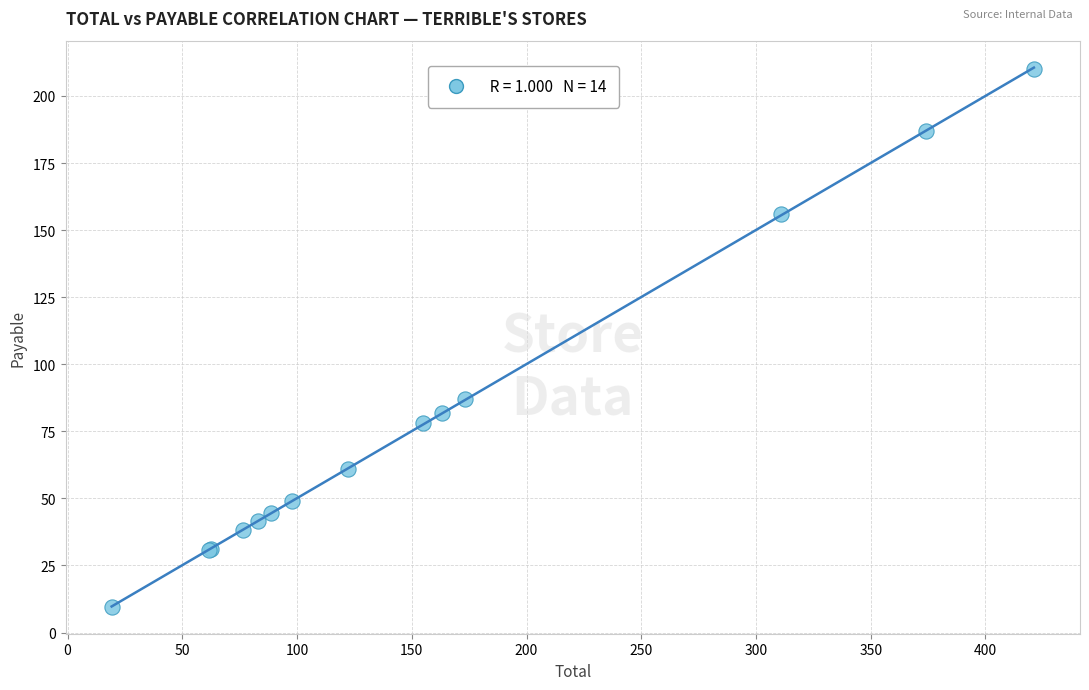

What Y value in the scatter plot is closest to 109?

87.0